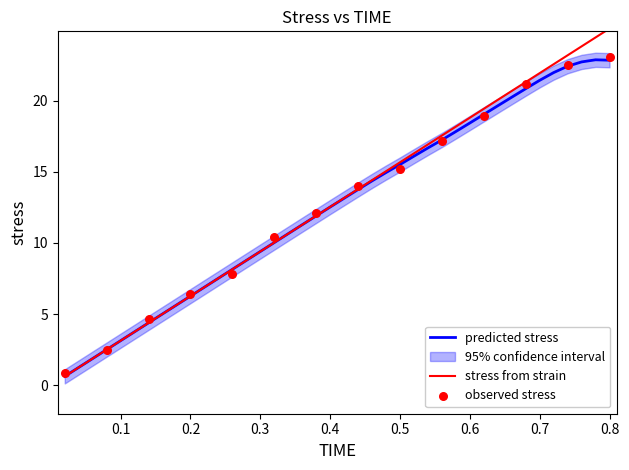

Which category has the highest value in the stress from strain series?

0.8